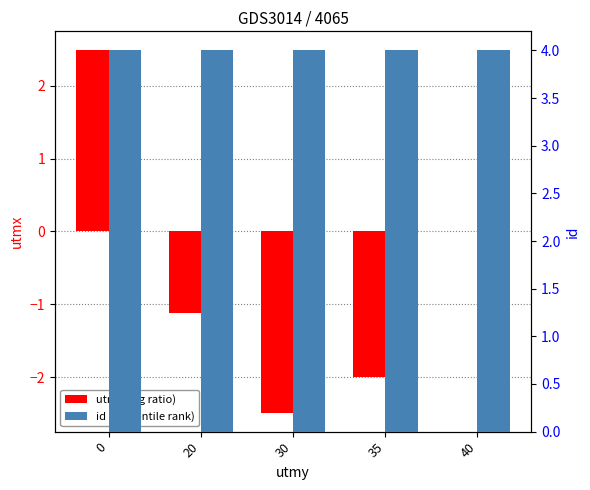

What is the total value across all series at 20?

2.9